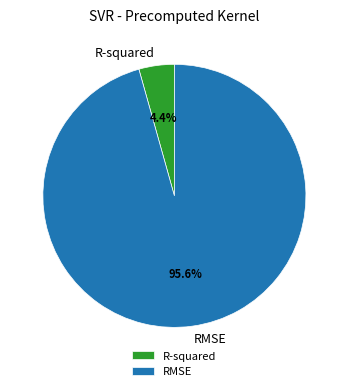

What percentage is the R-squared slice, to the nearest percent?

4%